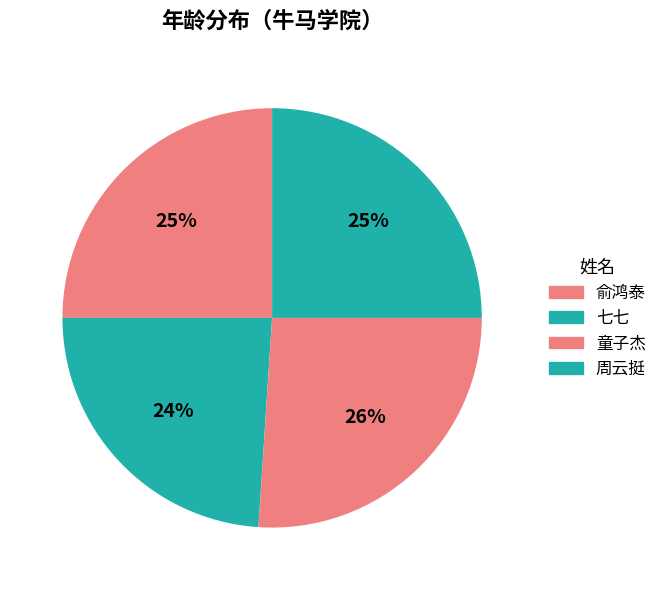

How many slices are in this pie chart?

4